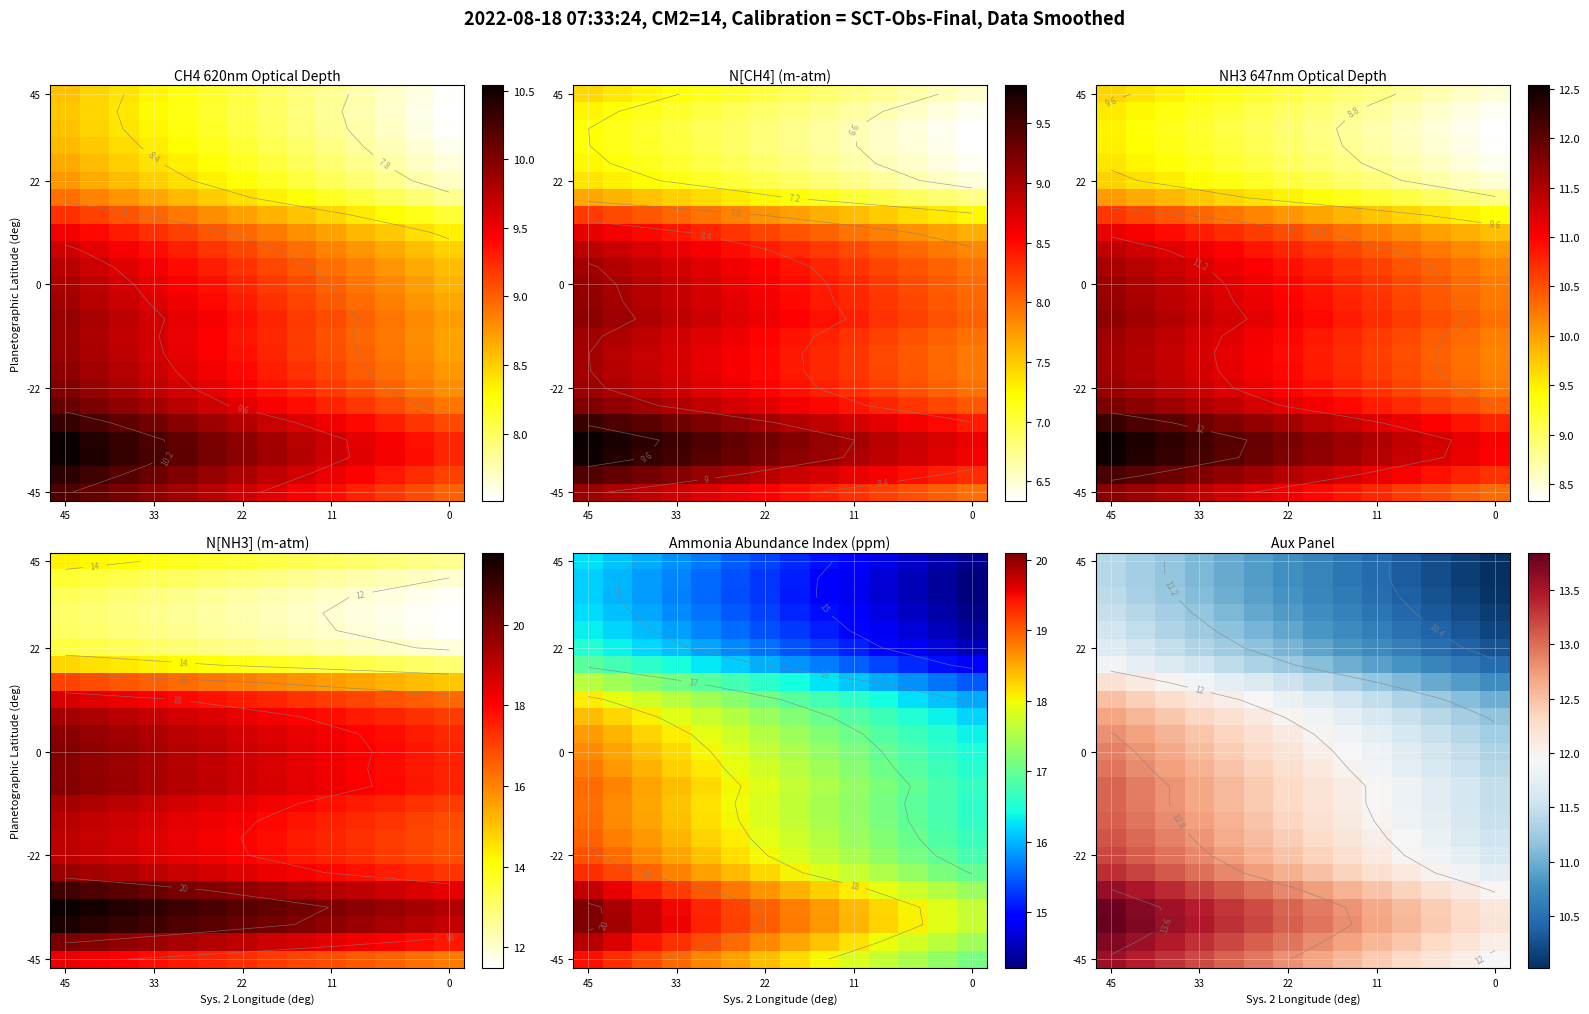

Which has a higher value, 0 or 11?

11